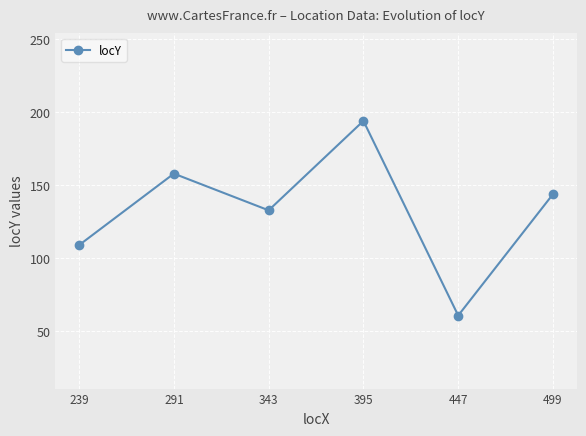

Where is the first local maximum?

291